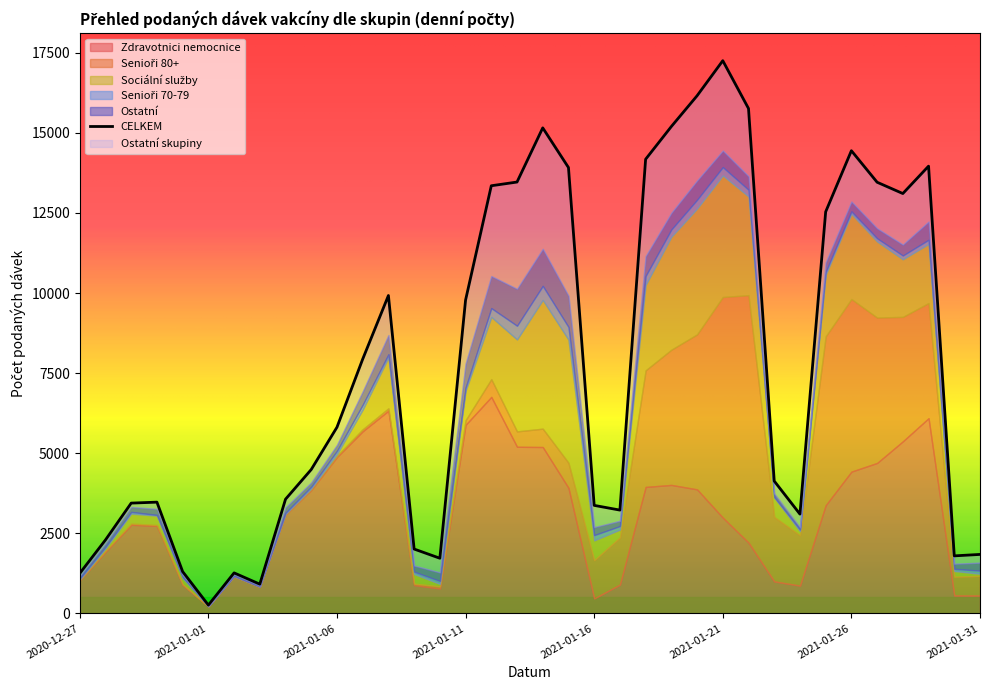

In Sociální služby, how many points are lower than both neighbors (excluding endpoints)?

5